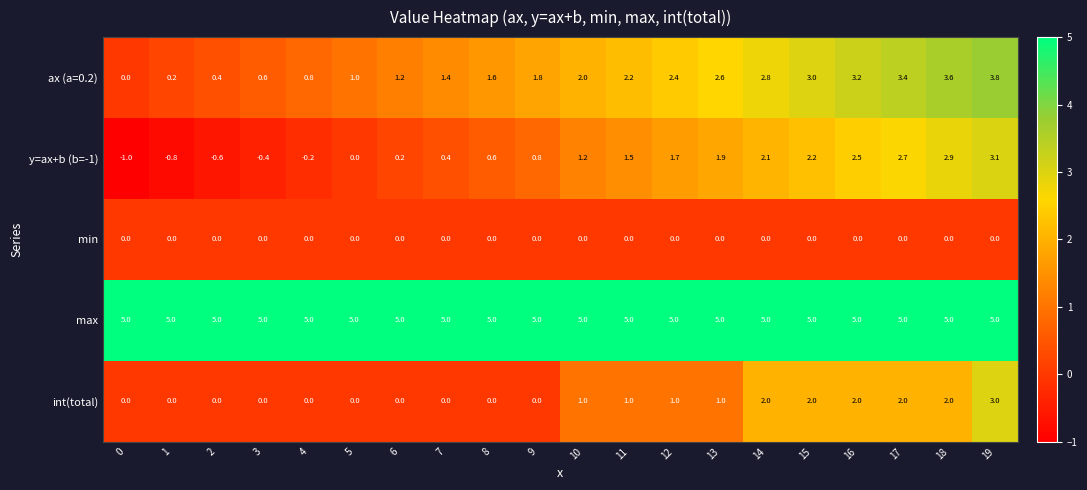

The y=ax+b (b=-1) series shows 0.2 at 6. True or false?

True